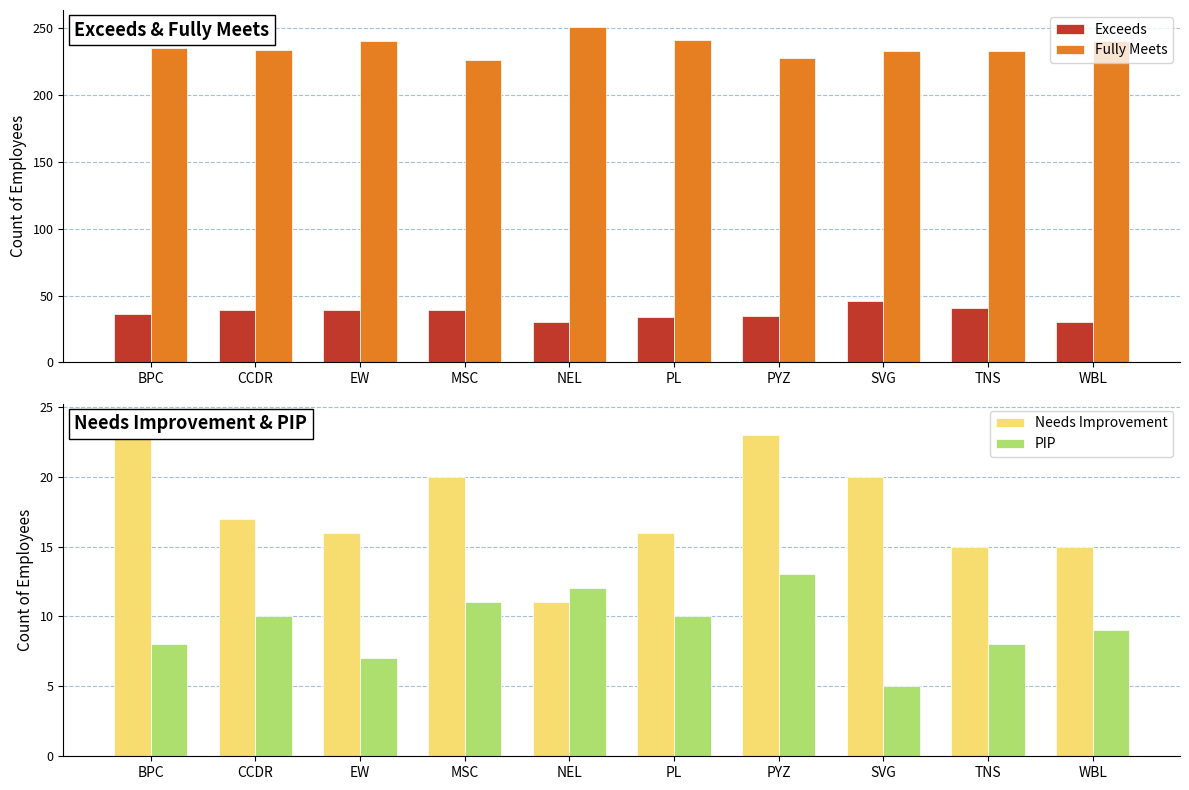

What is the greatest value displayed?

251